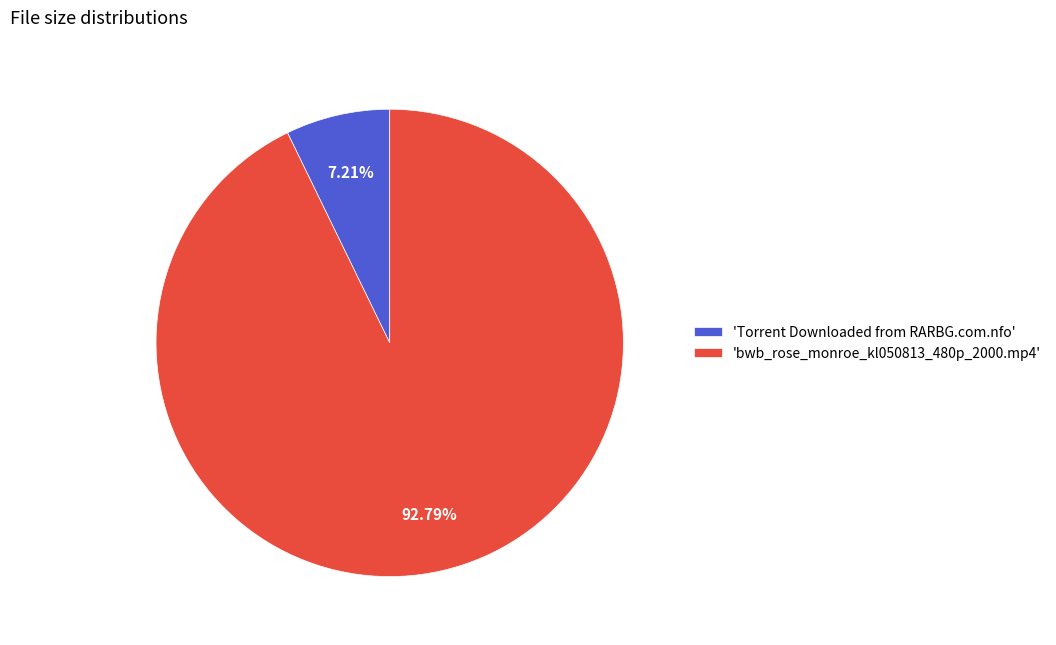

Does any single category account for the majority?

Yes